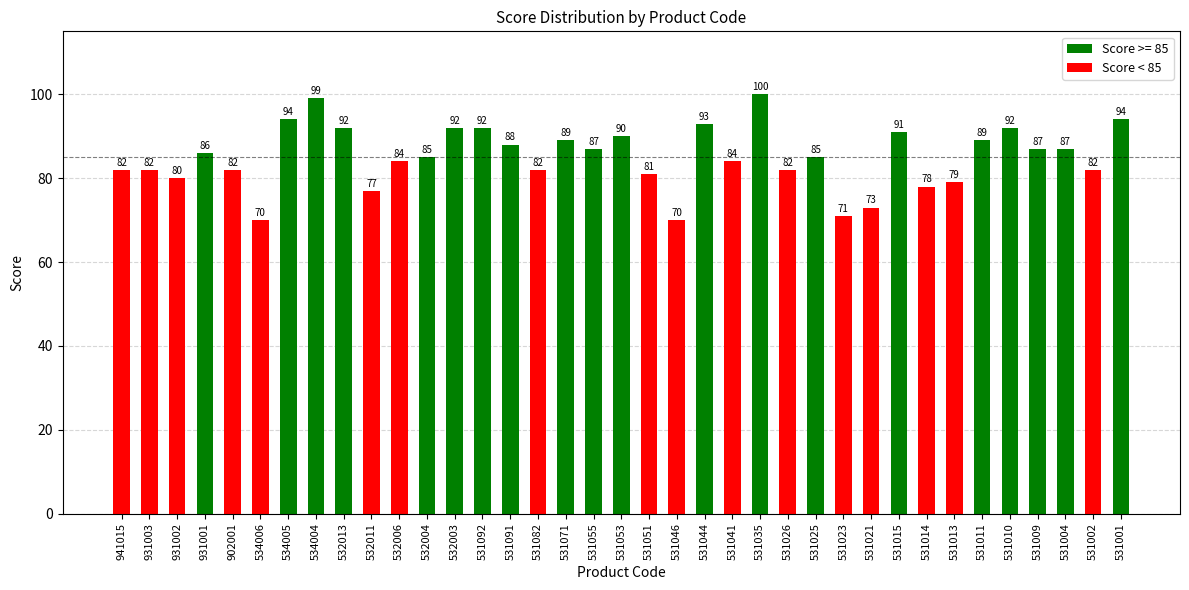

What value does the data have at 531082, to the nearest 10?

80